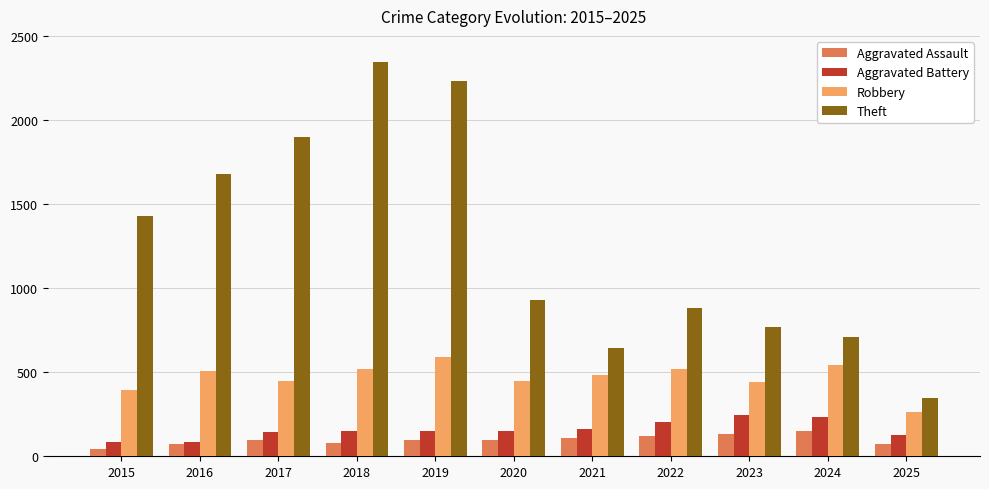

What is the approximate value of Aggravated Assault at 2021, to the nearest 5?

110